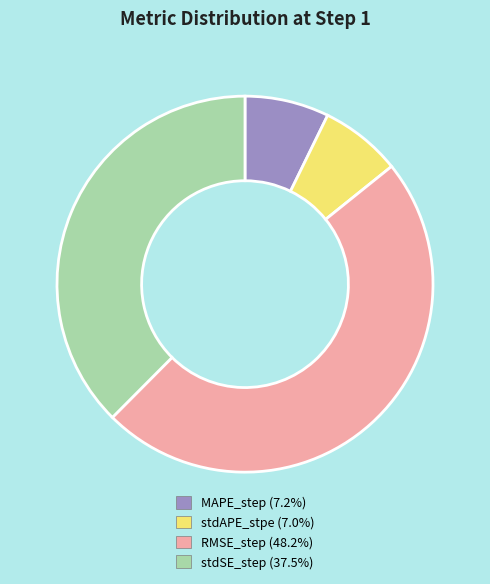

Combined, do stdAPE_stpe and stdSE_step account for over 50%?

No